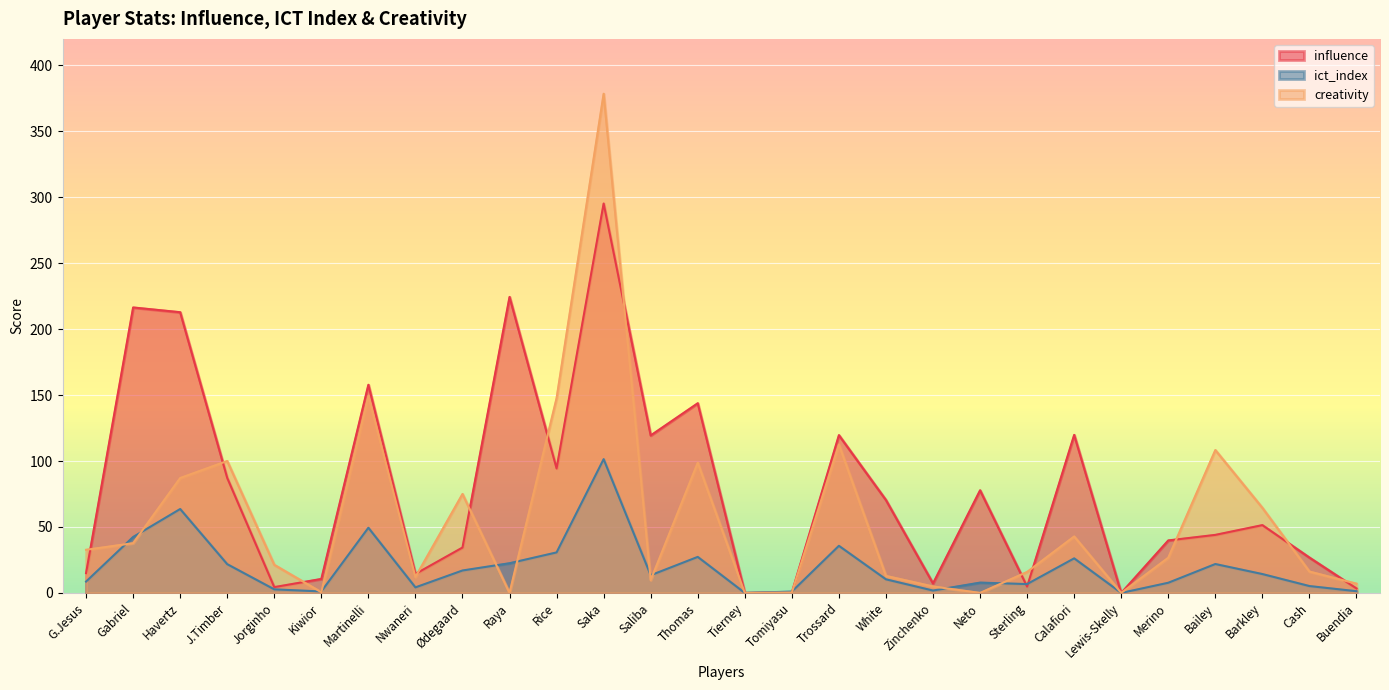

What are all the series names shown in the legend?

influence, ict_index, creativity